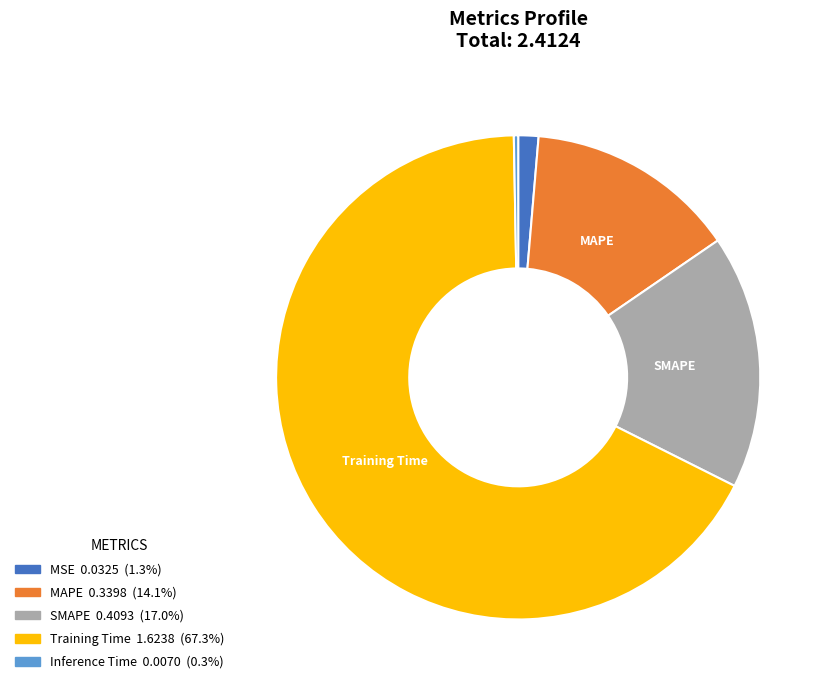

Rank the categories by value from highest to lowest.

Training Time, SMAPE, MAPE, MSE, Inference Time